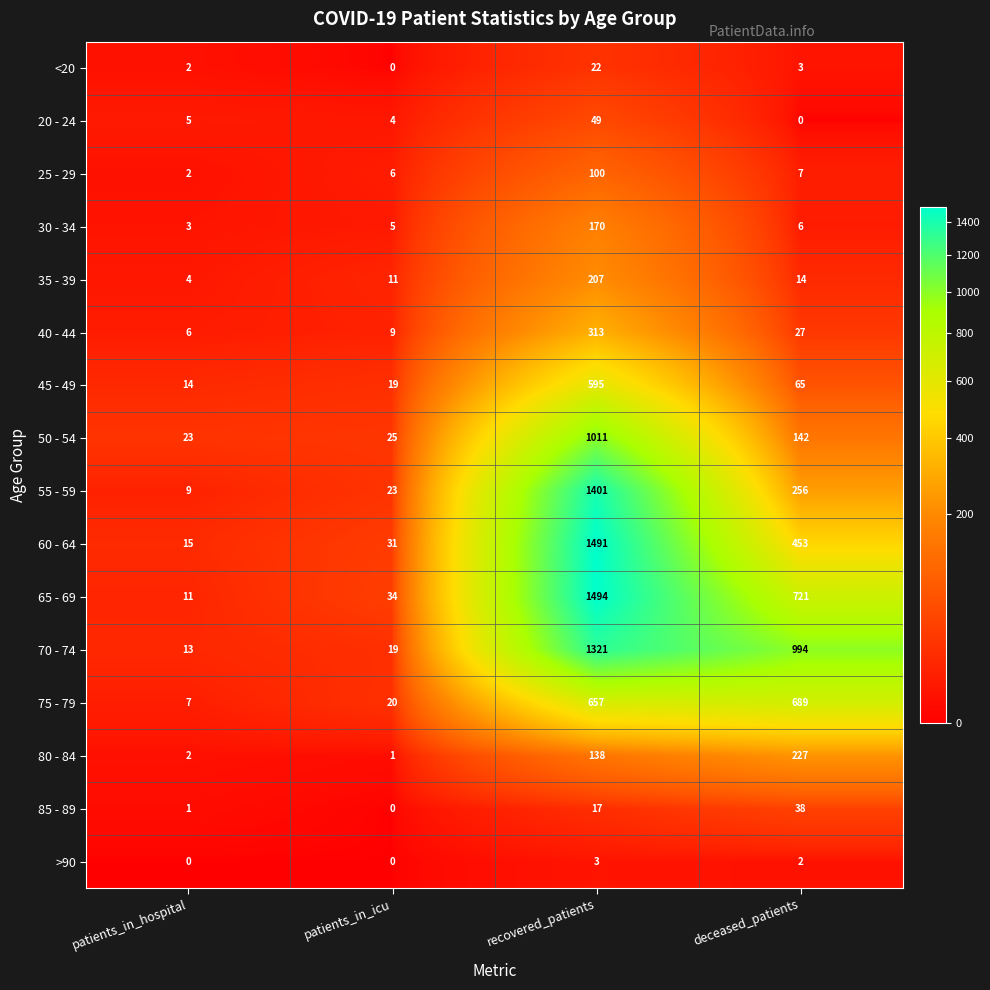

Which category has the highest value in the <20 series?

recovered_patients